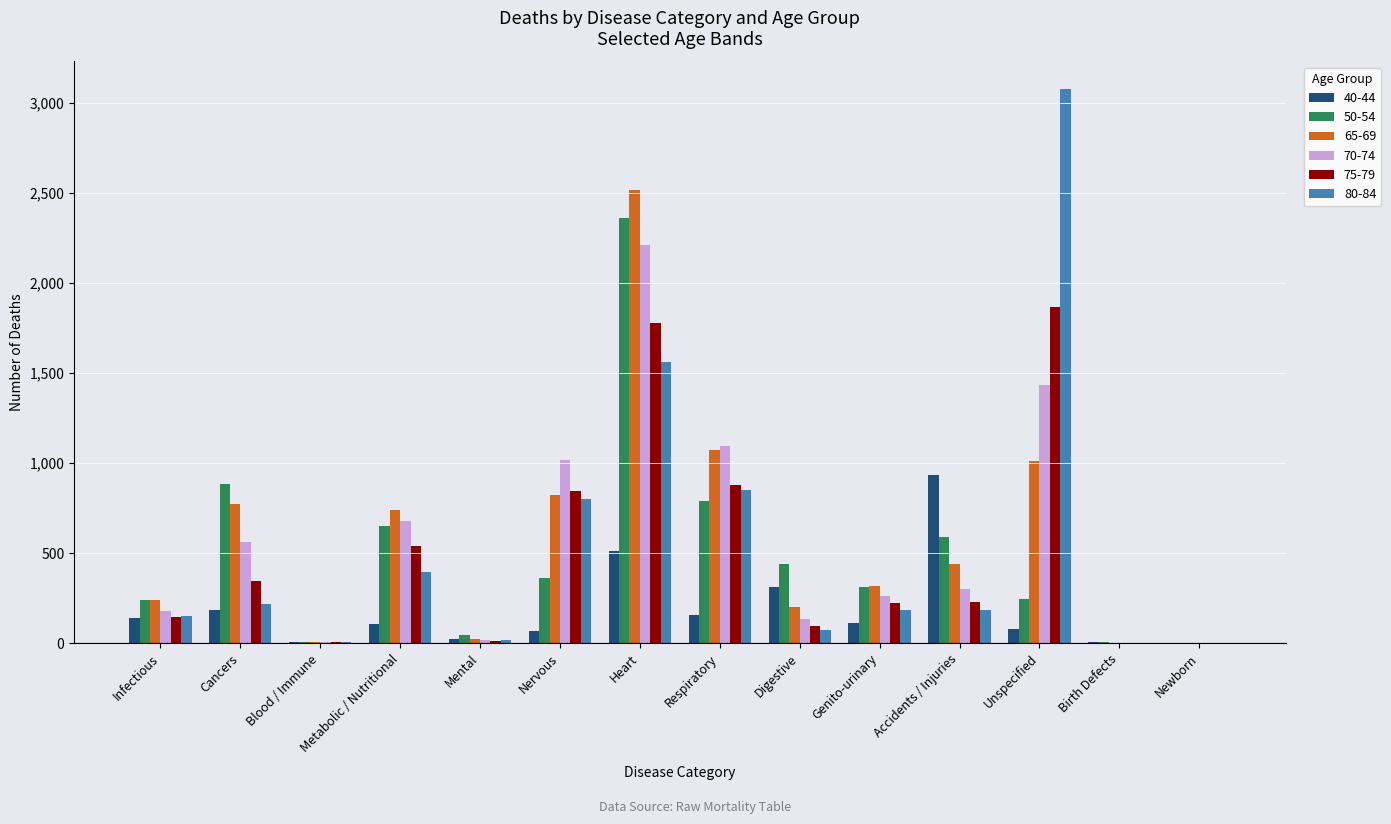

The value of 75-79 at Genito-urinary is 68. True or false?

False